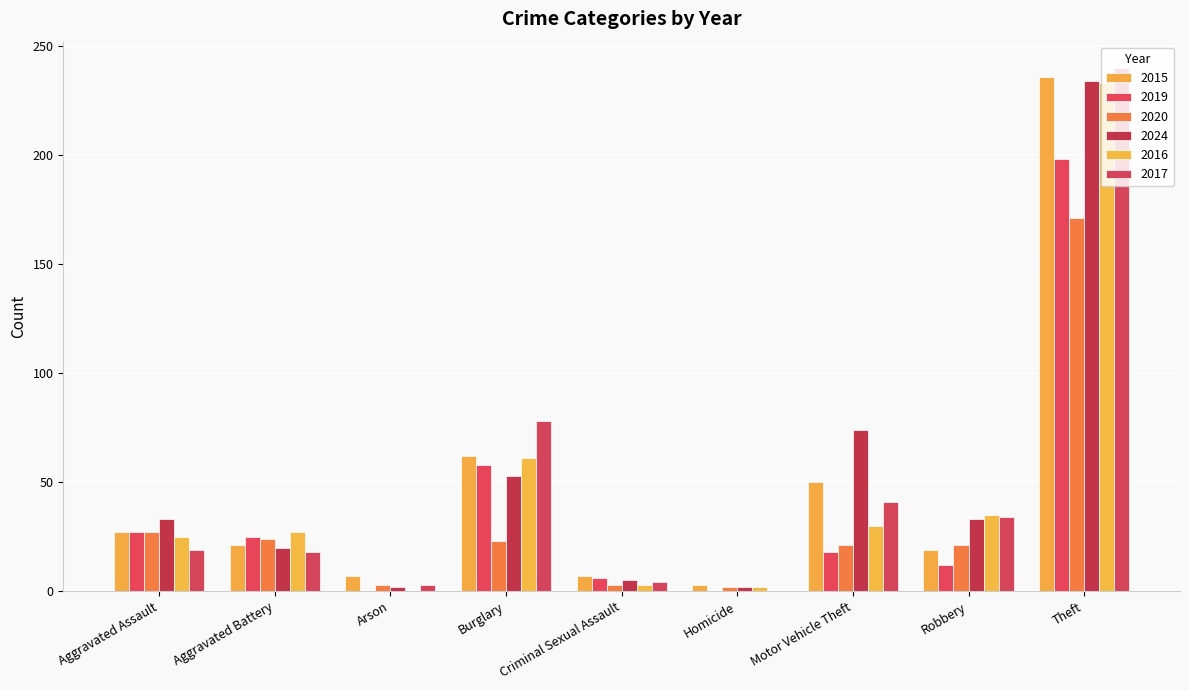

Reading right to left, extract all data points from this chart.

2015: 236	19	50	3	7	62	7	21	27
2019: 198	12	18	0	6	58	0	25	27
2020: 171	21	21	2	3	23	3	24	27
2024: 234	33	74	2	5	53	2	20	33
2016: 233	35	30	2	3	61	0	27	25
2017: 240	34	41	0	4	78	3	18	19